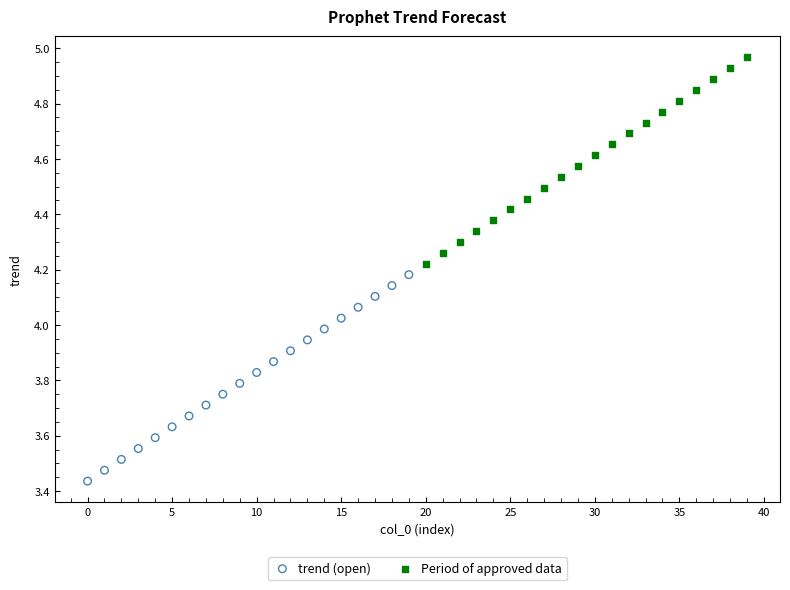

What are all the series names shown in the legend?

trend (open), Period of approved data